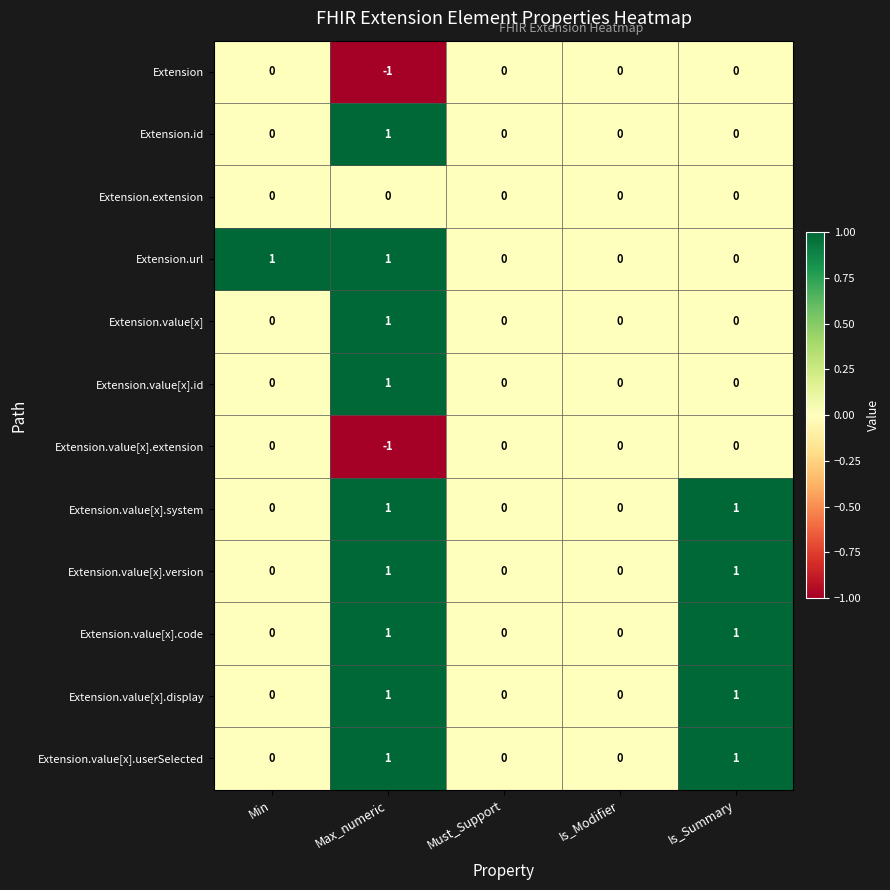

The Extension.value[x].system series shows 0 at Min. True or false?

True